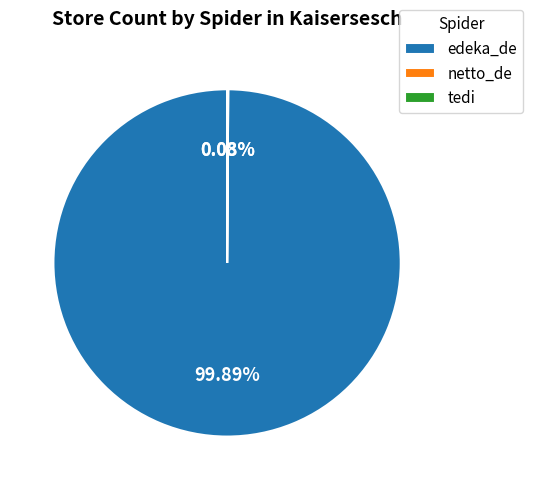

Which category has the biggest portion of the pie?

edeka_de